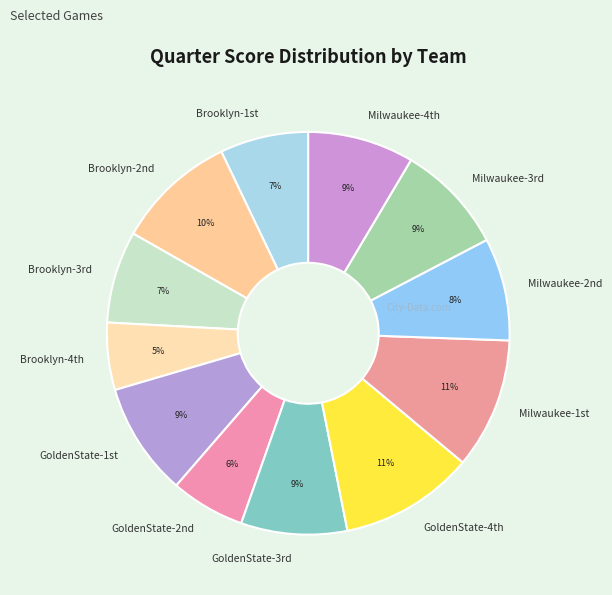

Which category has the smallest portion of the pie?

Brooklyn-4th